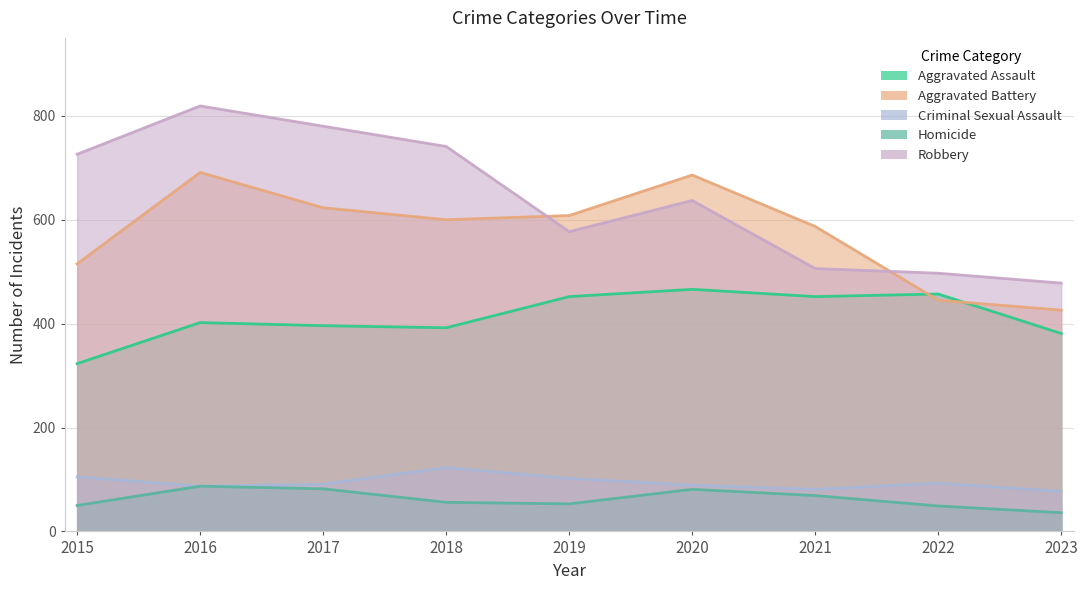

What is the difference between the Aggravated Battery values at 2019 and 2022?

163